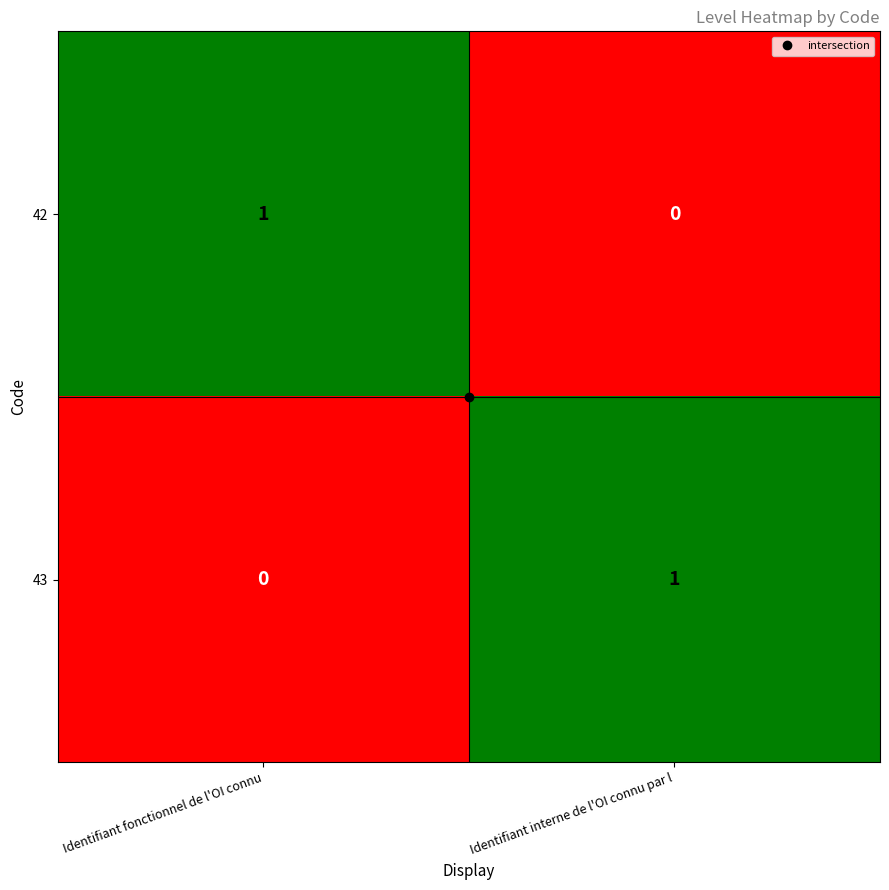

At how many categories does at least one series exceed 0?

2